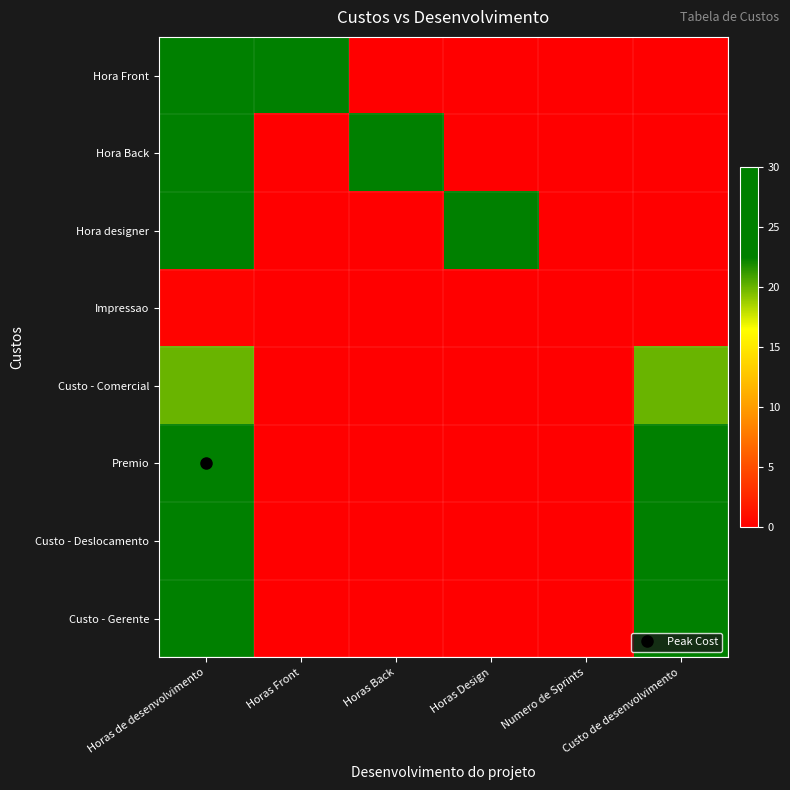

List the series in order of their peak value, lowest first.

Impressao, Custo - Comercial, Hora Front, Hora Back, Hora designer, Premio, Custo - Deslocamento, Custo - Gerente